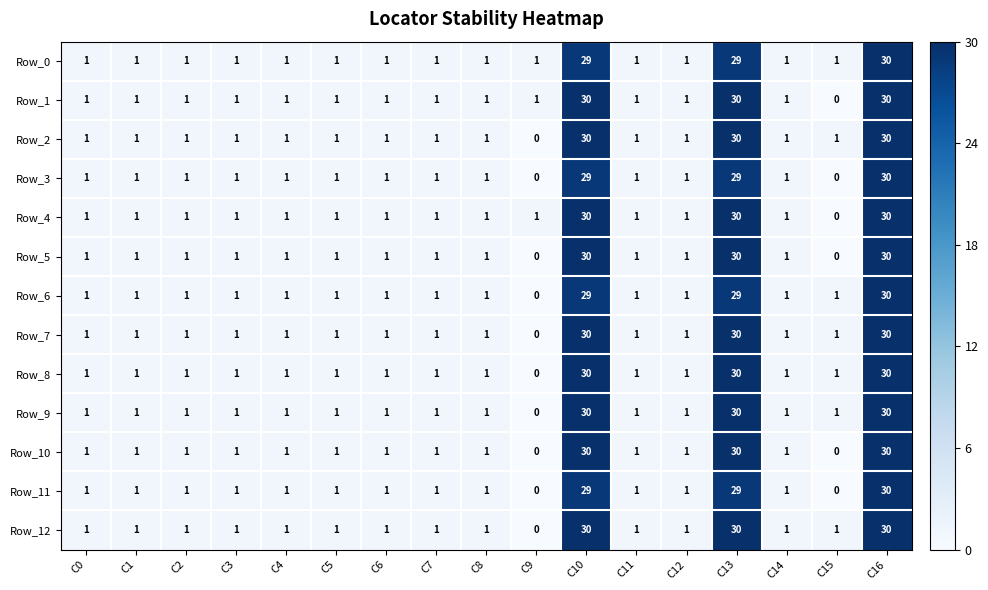

The Row_4 series shows 1 at C14. True or false?

True